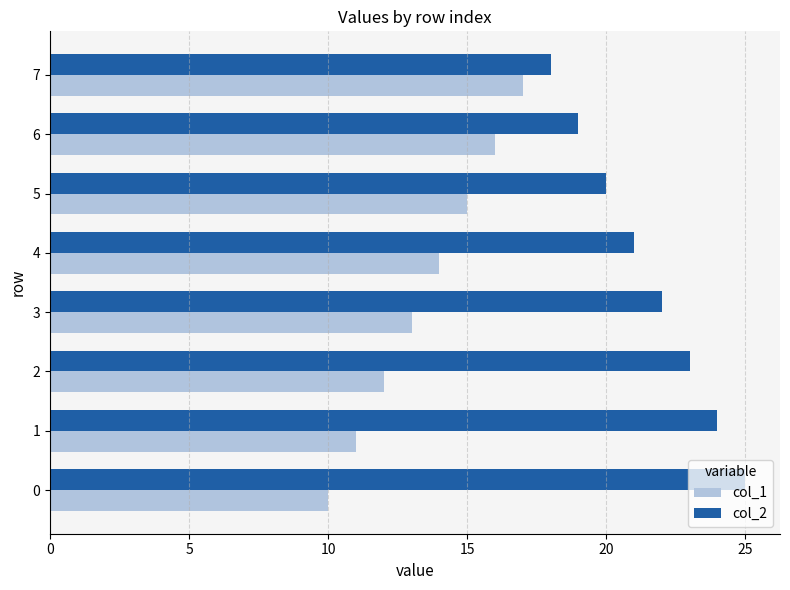

What is the sum of the col_1 values at 7 and 0?

27